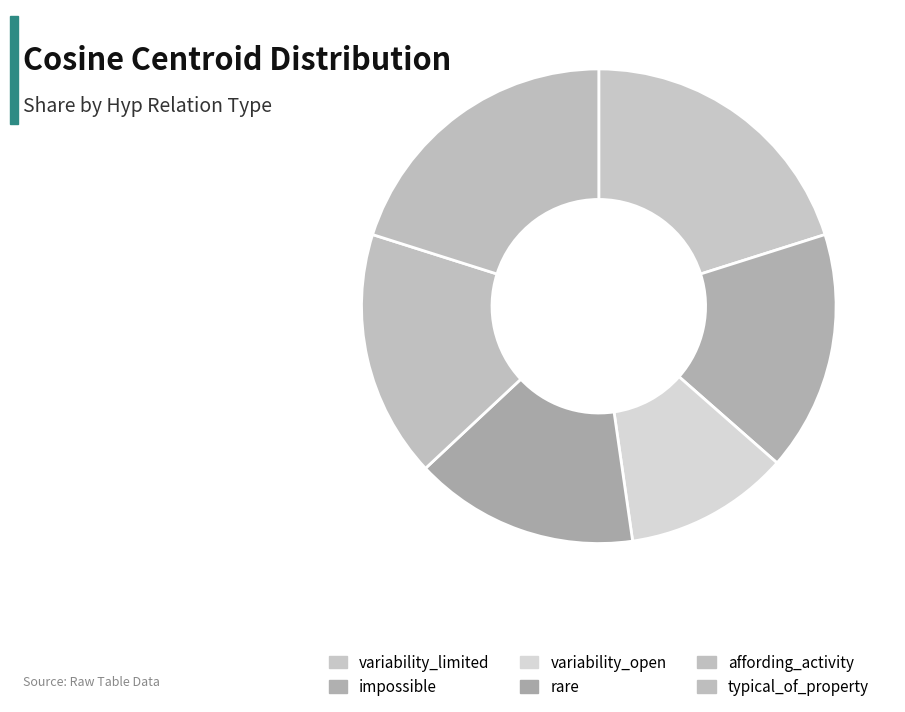

What is the change in value from variability_open to affording_activity?

+0.2